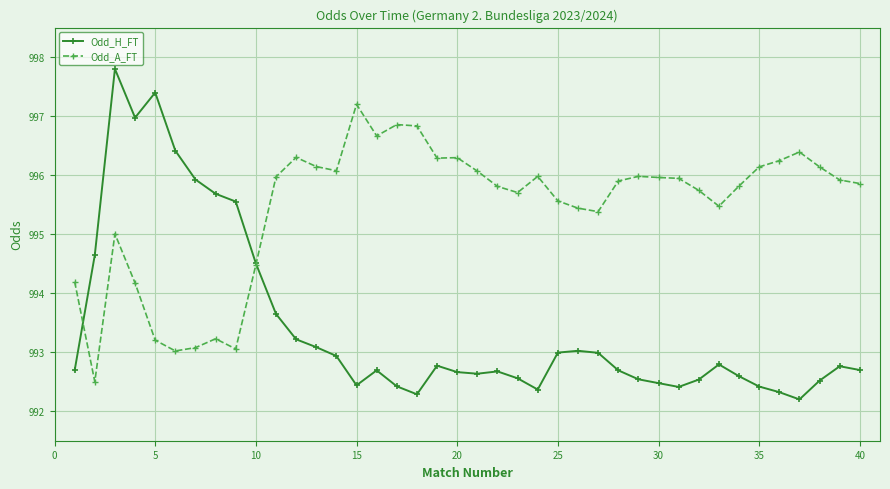

True or false: Odd_H_FT has more than 1 interior local peaks.

True